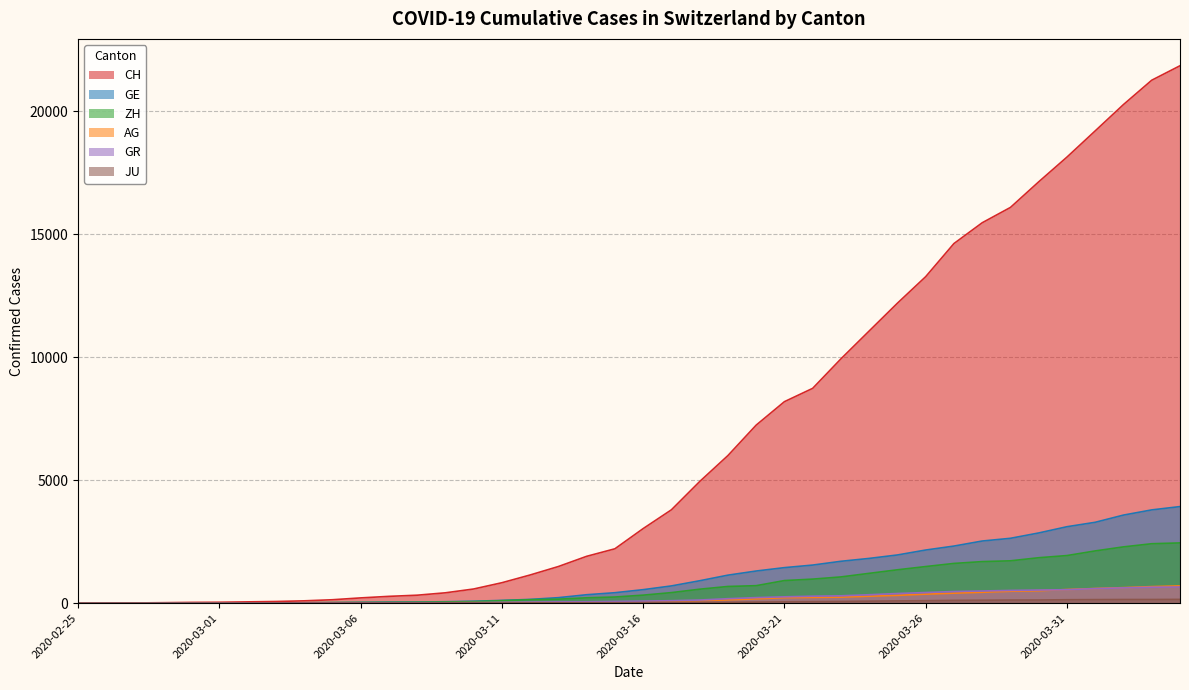

True or false: GE and JU intersect in this chart.

False